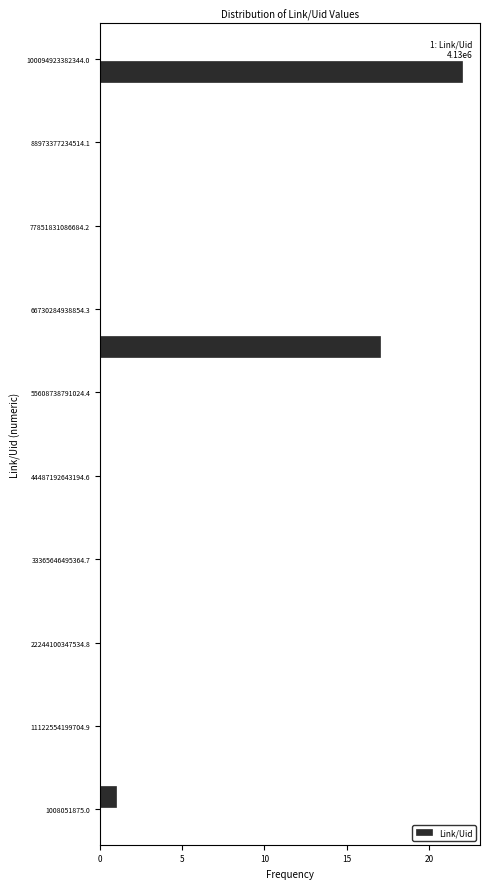

Read against the y-axis, roughly where is the centre of the longest bar?

98000000000000